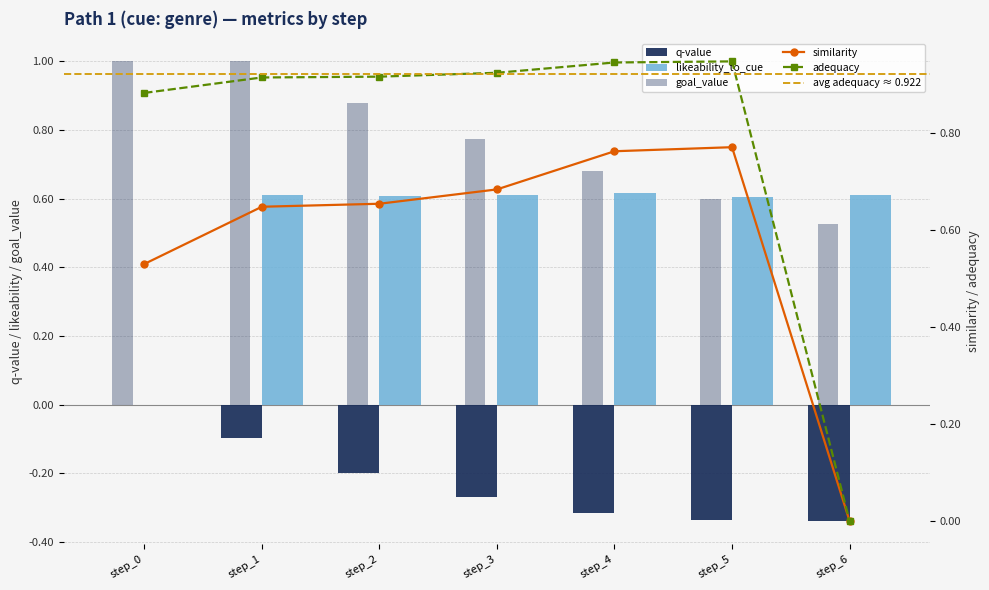

Reading left to right, what are all the values shown in this chart?

q-value: 0.0	-0.1	-0.2	-0.3	-0.3	-0.3	-0.3
likeability_to_cue: 0.0	0.6	0.6	0.6	0.6	0.6	0.6
goal_value: 1.0	1.0	0.9	0.8	0.7	0.6	0.5
similarity: 0.5	0.6	0.7	0.7	0.8	0.8	0.0
adequacy: 0.9	0.9	0.9	0.9	0.9	0.9	0.0